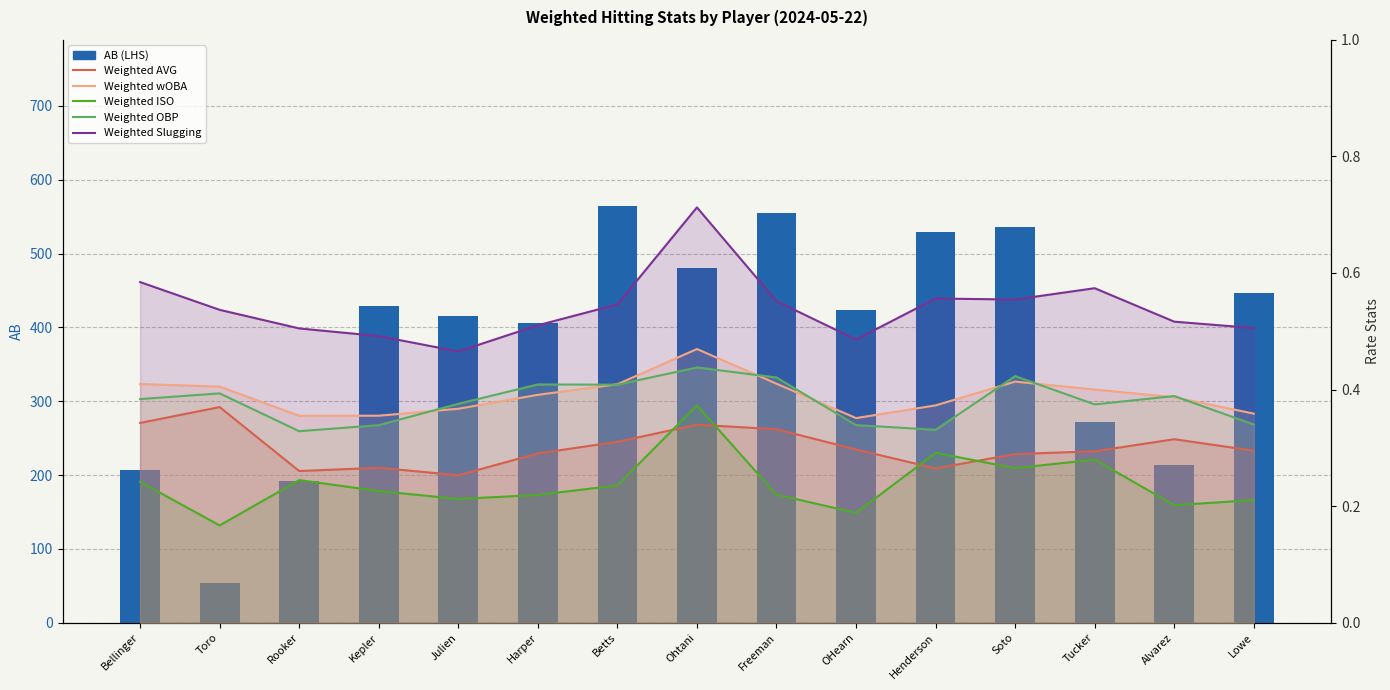

List the labels in order of Weighted Slugging value, largest first.

Ohtani, Bellinger, Tucker, Henderson, Soto, Freeman, Betts, Toro, Alvarez, Harper, Lowe, Rooker, Kepler, OHearn, Julien